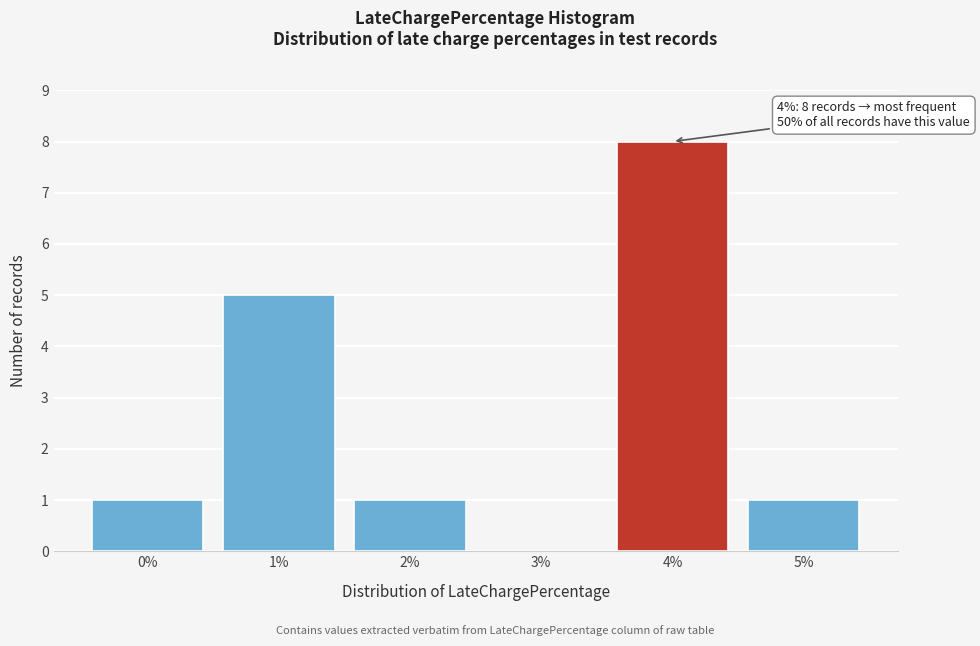

Reading right to left, what are all the values shown in this chart?

5%=1	4%=8	3%=0	2%=1	1%=5	0%=1